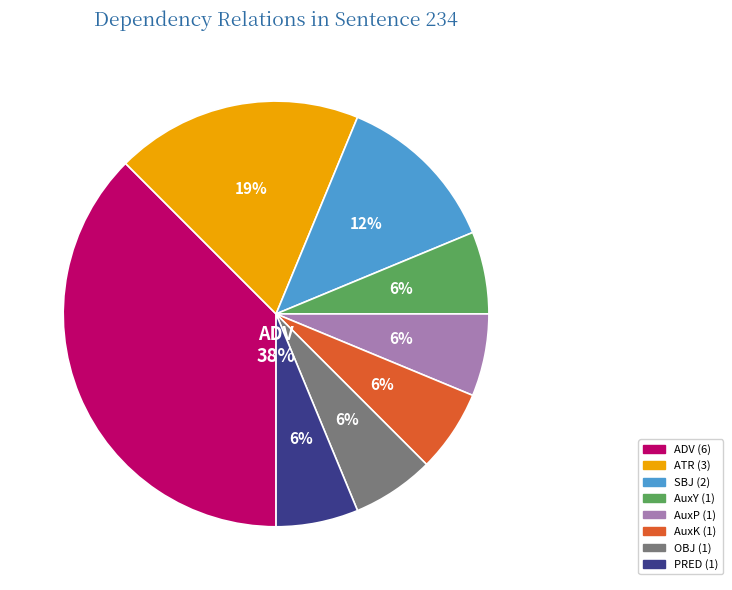

To the nearest percent, what is the average slice percentage?

12%